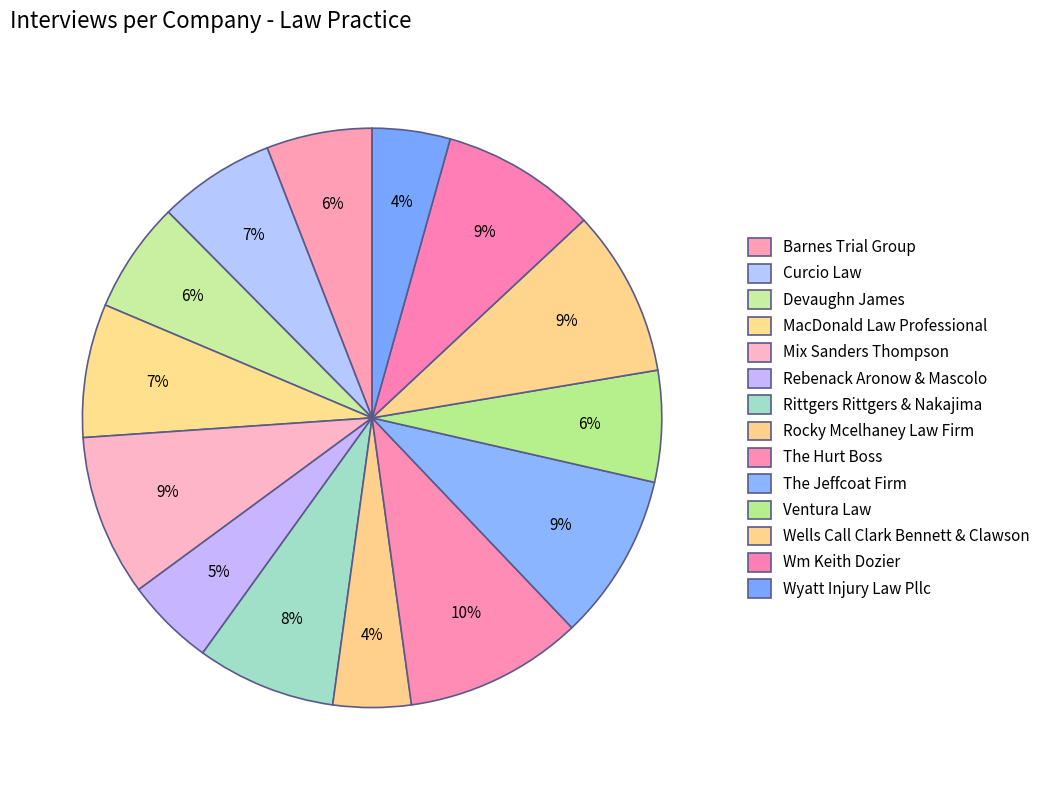

What percentage is the Rocky Mcelhaney Law Firm slice, to the nearest percent?

4%